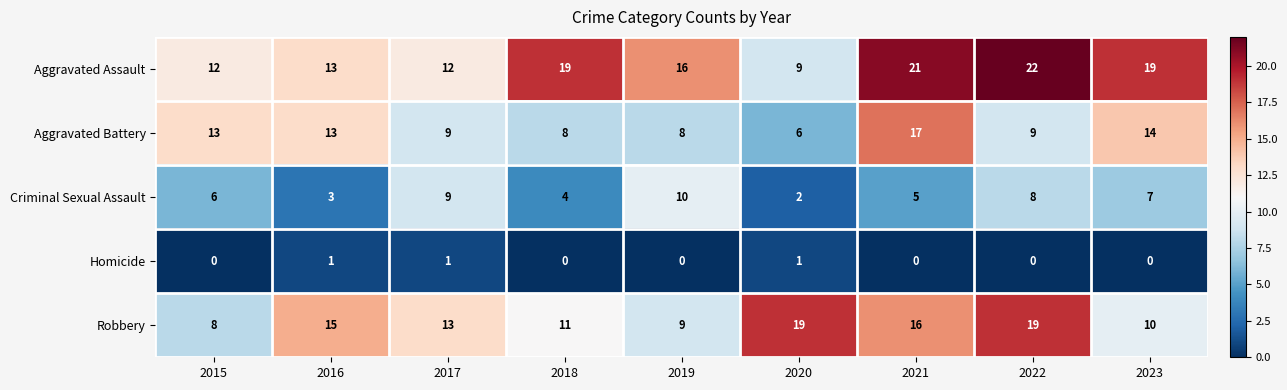

What is the sum of the Aggravated Battery values at 2016 and 2021?

30